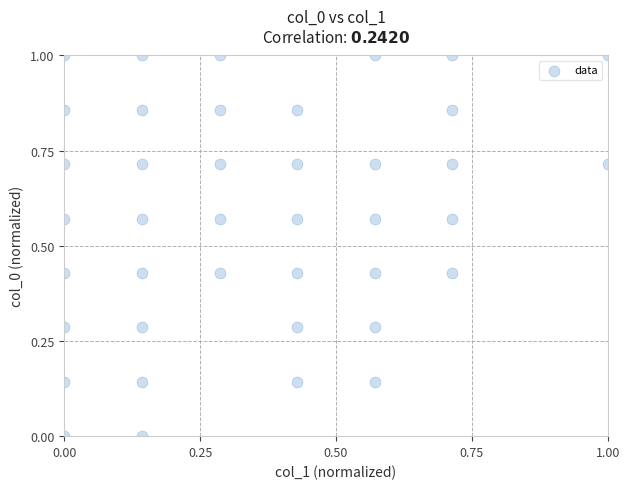

What is the range of Y values (max minus min)?

1.0